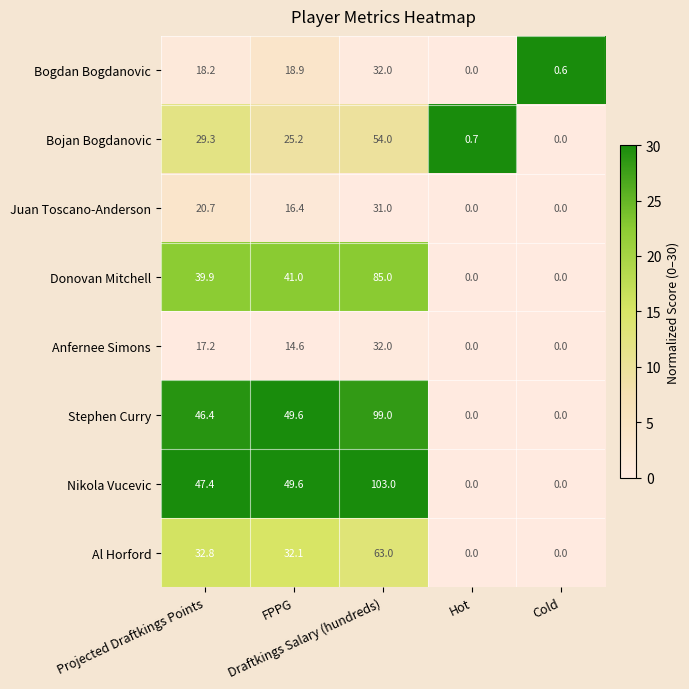

Which series has the widest spread of values?

Nikola Vucevic